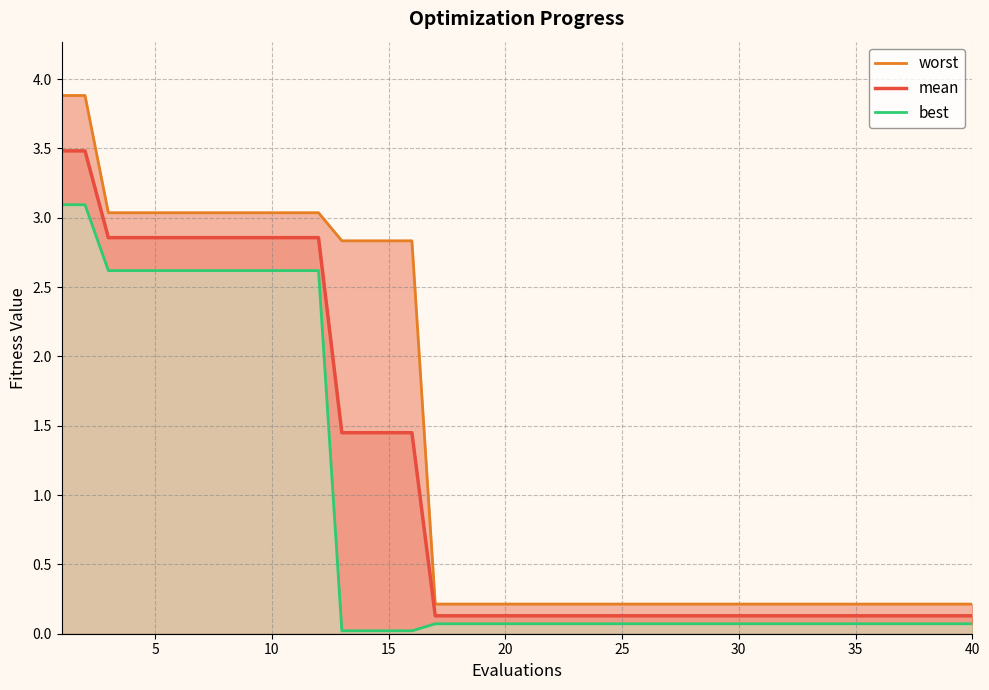

True or false: worst and mean intersect in this chart.

False